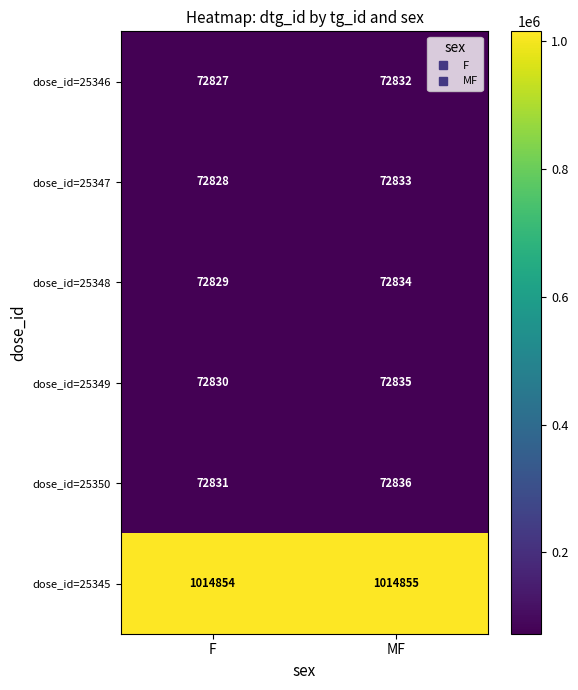

What is the difference between the dose_id=25348 values at MF and F?

5